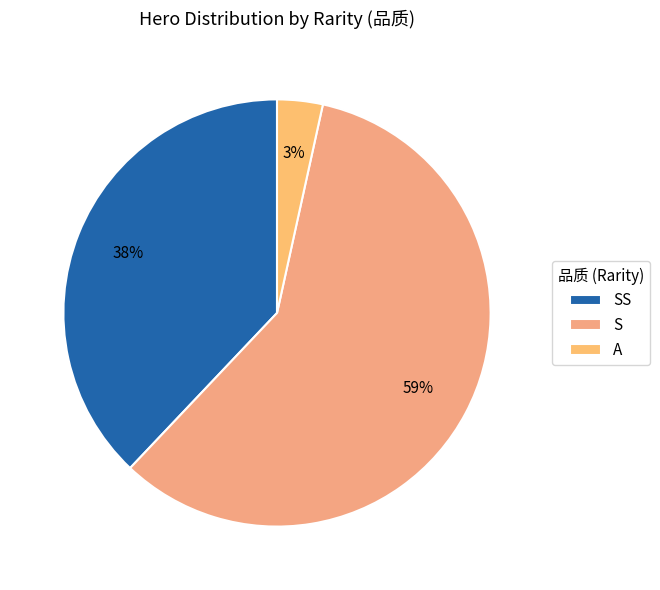

Which category has the smallest portion of the pie?

A